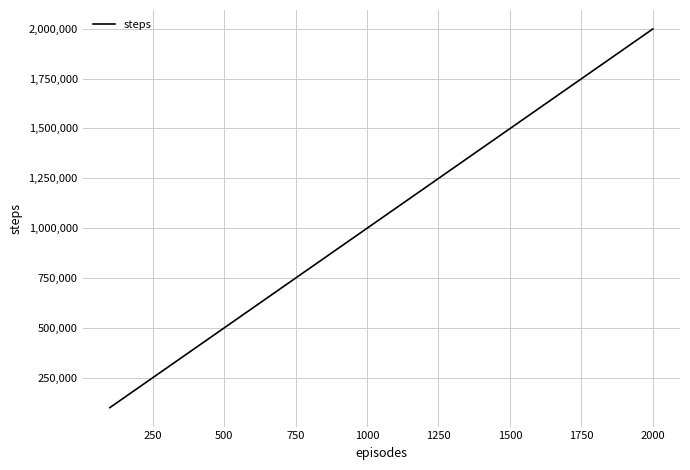

What is the maximum value shown in the chart?

1998999